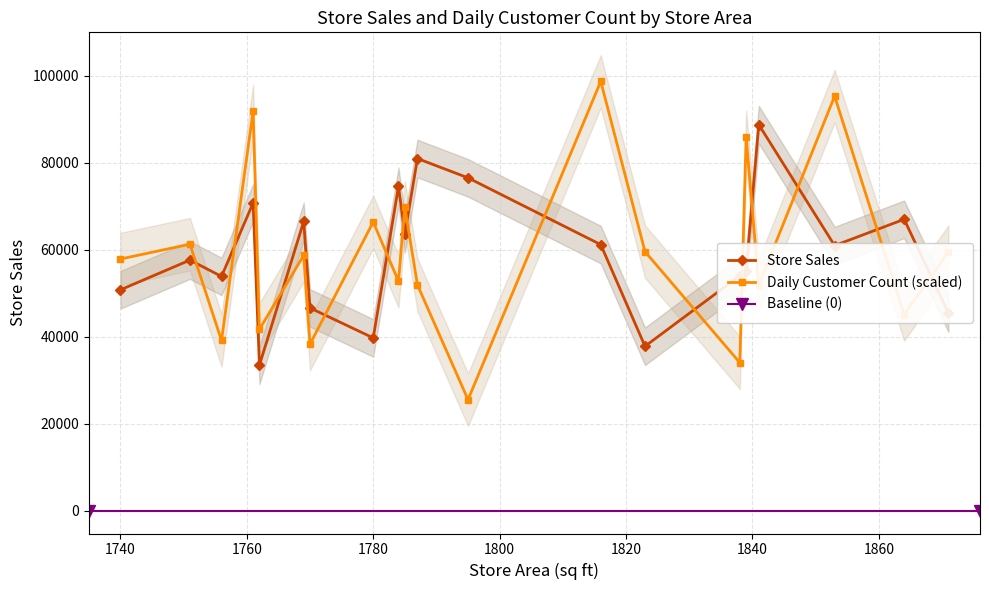

Where is the first local minimum for Store Sales?

1756